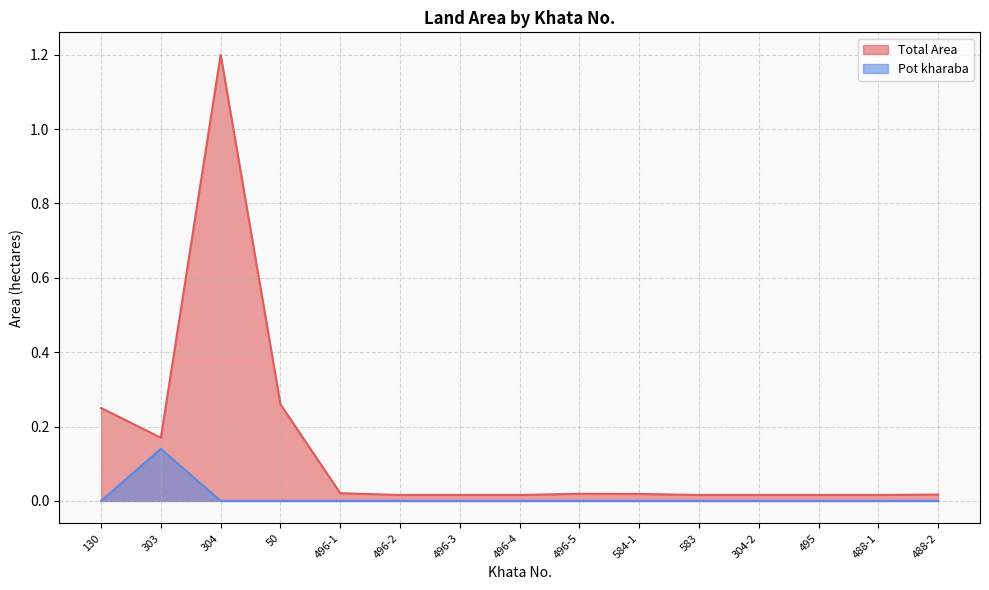

True or false: Pot kharaba and Total Area intersect in this chart.

False